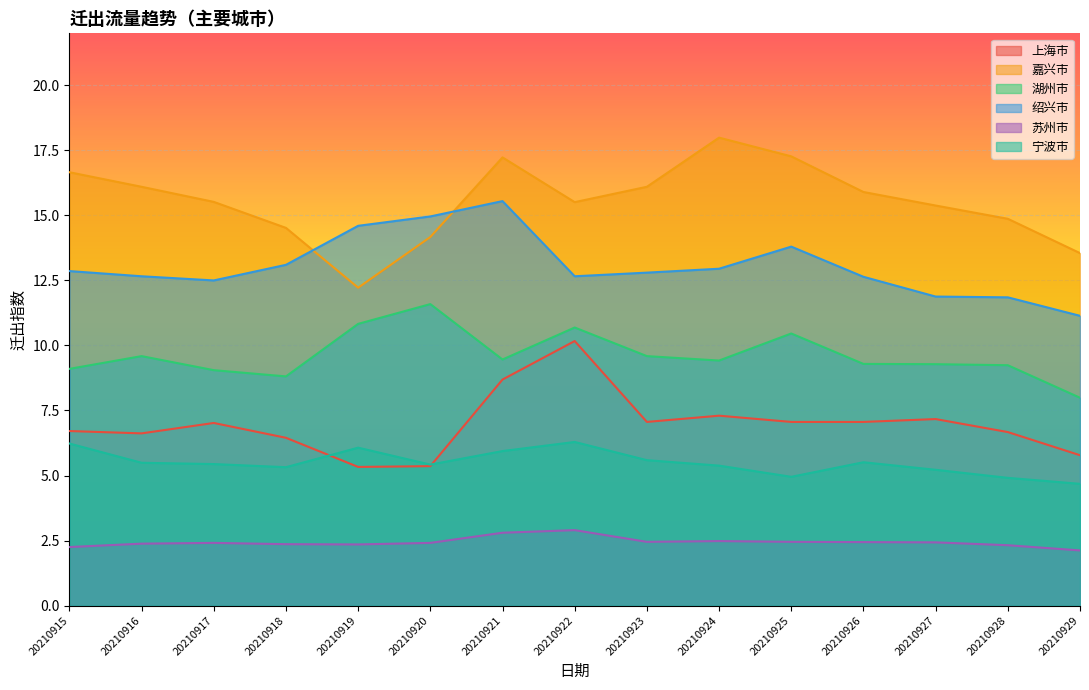

What is the sum of the 上海市 values at 20210926 and 20210921?

15.8